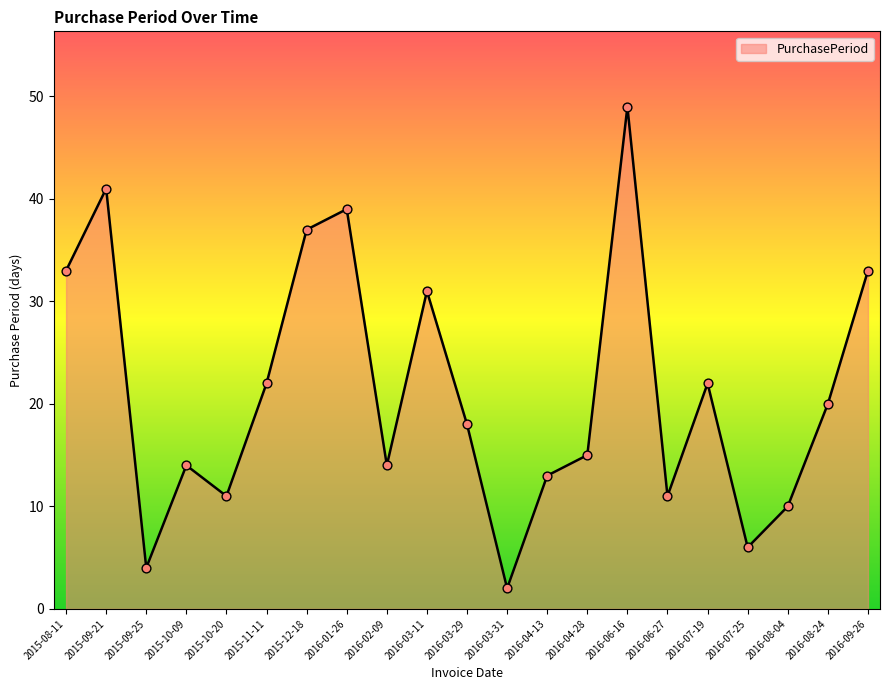

Between 2016-01-26 and 2016-08-24, which is larger?

2016-01-26